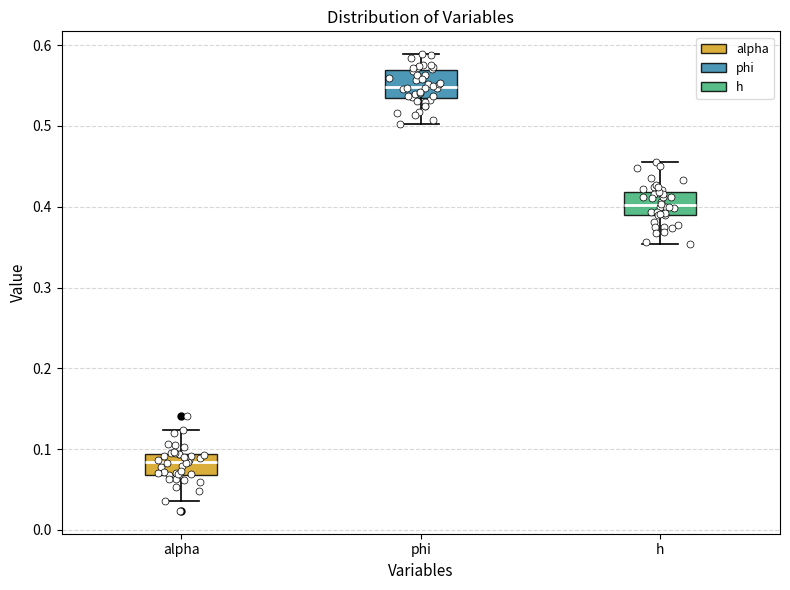

Reading left to right, read every box against the y-axis: the position of its median line, the range the box covers, and the ends of its whiskers. The values are not printed on the chart, so give them approximately, as read against the axis.

alpha: median 0.08, box 0.07 to 0.09, whiskers 0.04 to 0.12
phi: median 0.55, box 0.53 to 0.57, whiskers 0.50 to 0.59
h: median 0.40, box 0.39 to 0.42, whiskers 0.35 to 0.46